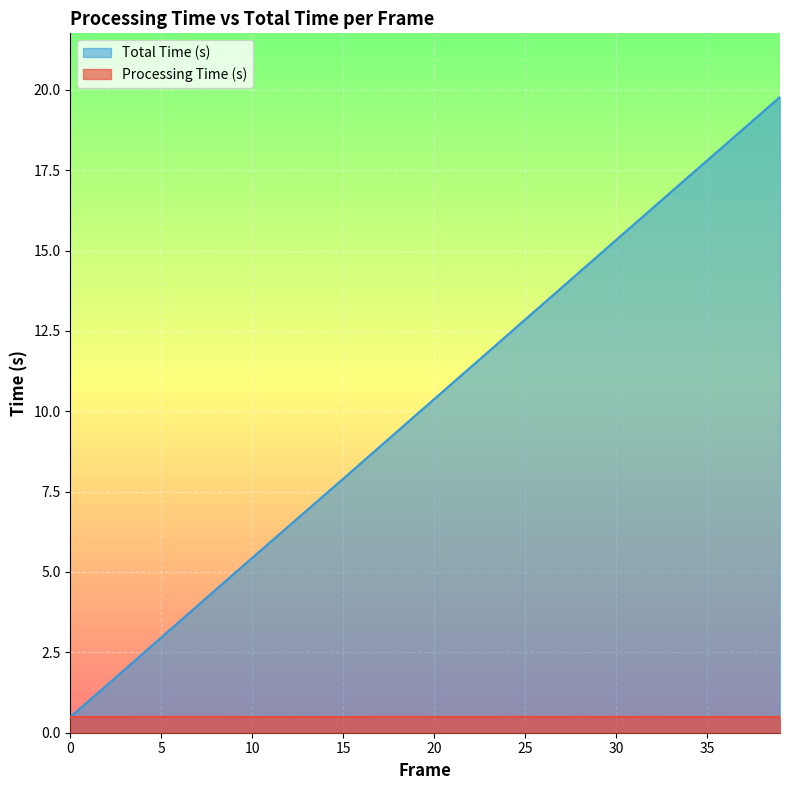

What is the difference between the Total Time (s) values at 17 and 34?

8.4